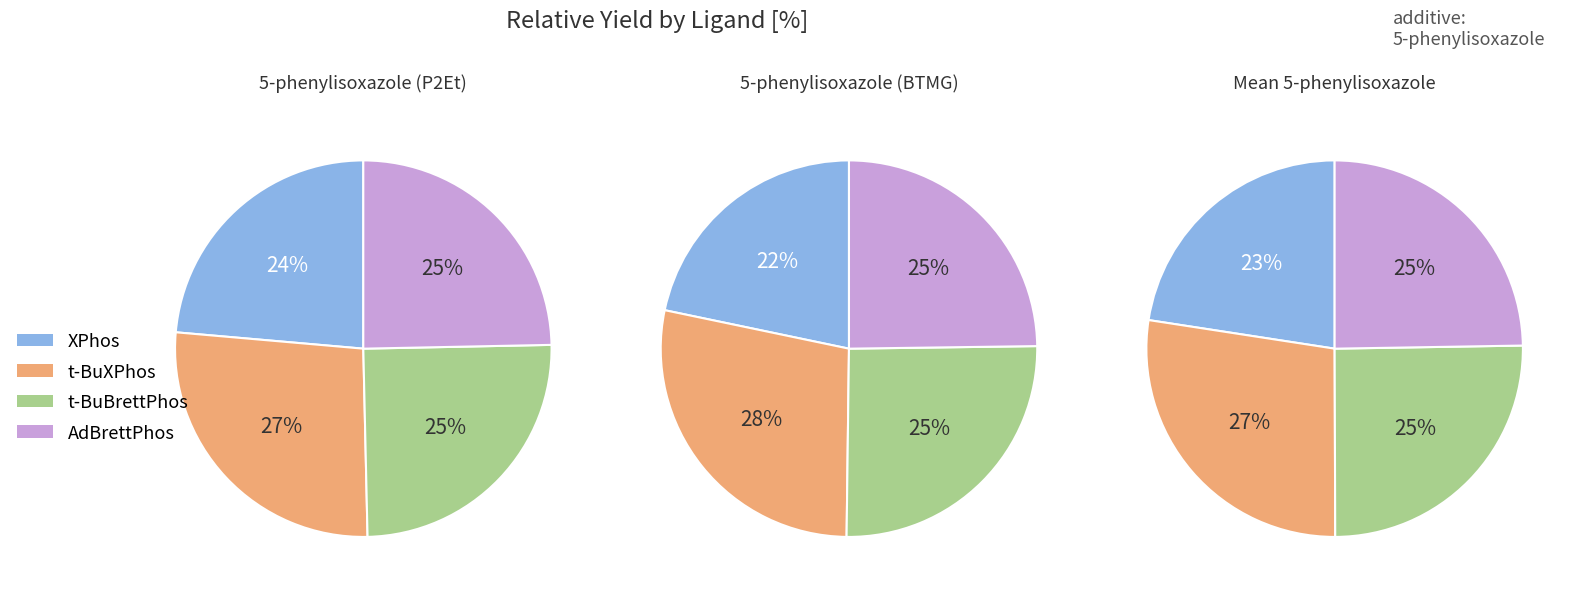

Which category has the smallest portion of the pie?

XPhos